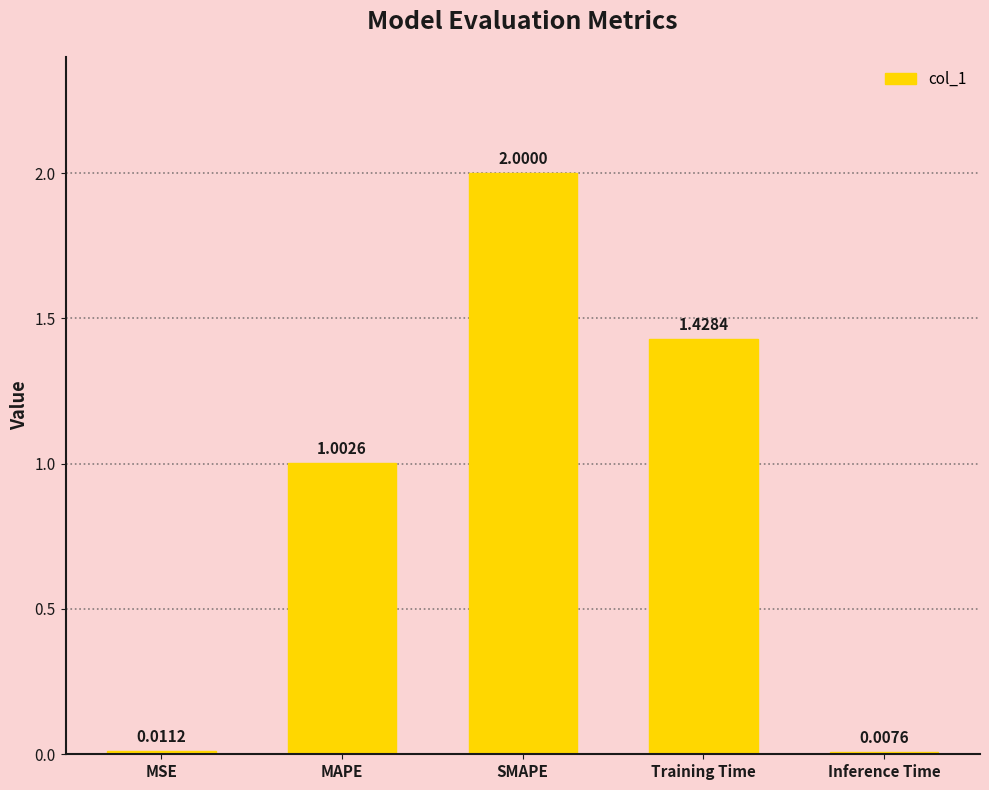

What is the maximum value shown in the chart?

2.0